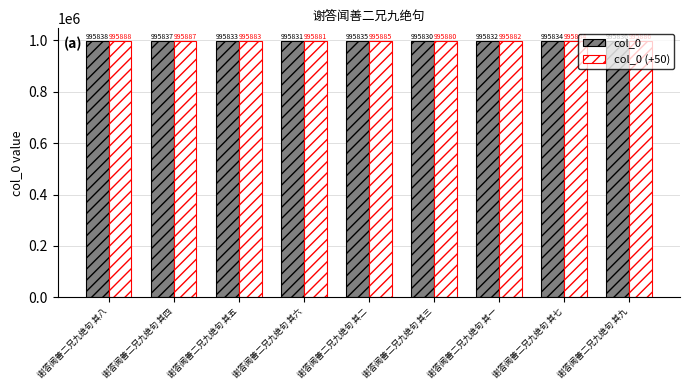

True or false: col_0 (+50) has a value of 1338147 at 谢答闻善二兄九绝句 其六.

False